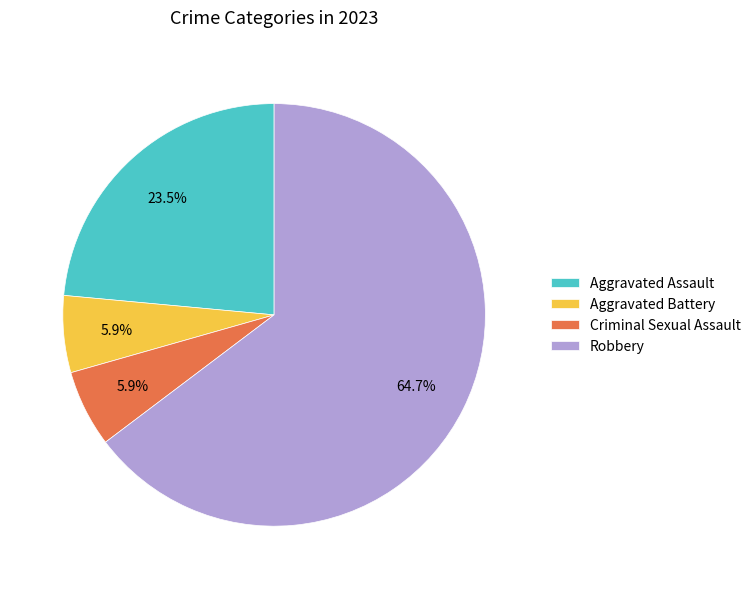

True or false: Aggravated Battery accounts for 6% of the total.

True